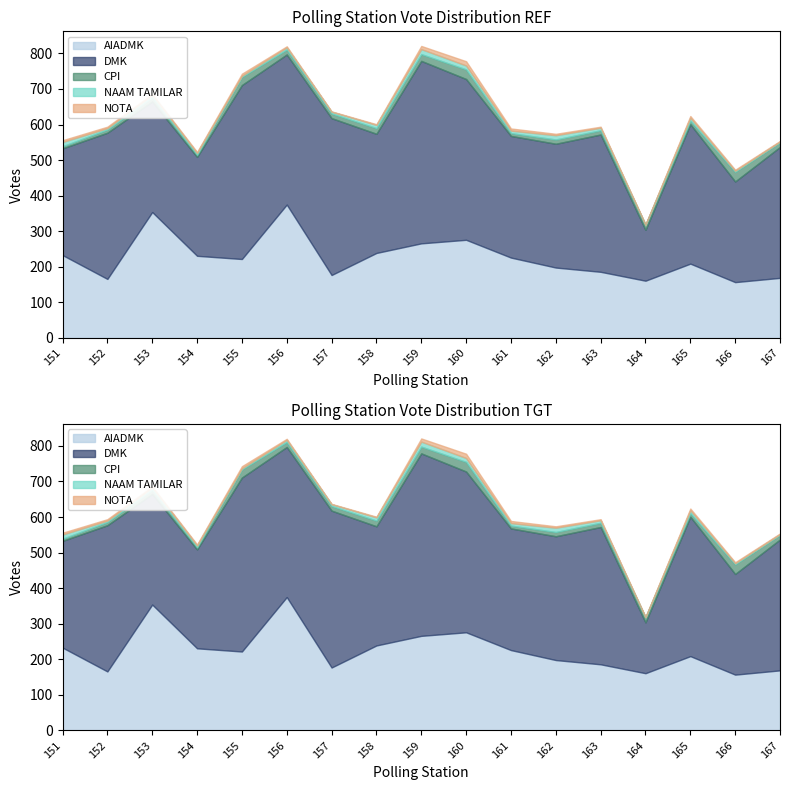

Reading left to right, what are all the values shown in this chart?

AIADMK: 151=233	152=166	153=354	154=231	155=222	156=375	157=177	158=239	159=266	160=276	161=226	162=198	163=186	164=161	165=209	166=157	167=169
DMK: 151=300	152=411	153=311	154=278	155=489	156=422	157=441	158=335	159=513	160=452	161=342	162=348	163=386	164=143	165=392	166=283	167=368
CPI: 151=6	152=9	153=11	154=6	155=23	156=14	157=13	158=16	159=19	160=27	161=8	162=12	163=12	164=14	165=10	166=27	167=13
NAAM TAMILAR: 151=12	152=4	153=7	154=5	155=3	156=6	157=5	158=9	159=14	160=11	161=7	162=12	163=7	164=1	165=8	166=3	167=2
NOTA: 151=5	152=4	153=3	154=3	155=6	156=3	157=1	158=2	159=9	160=12	161=6	162=4	163=3	164=0	165=5	166=3	167=2